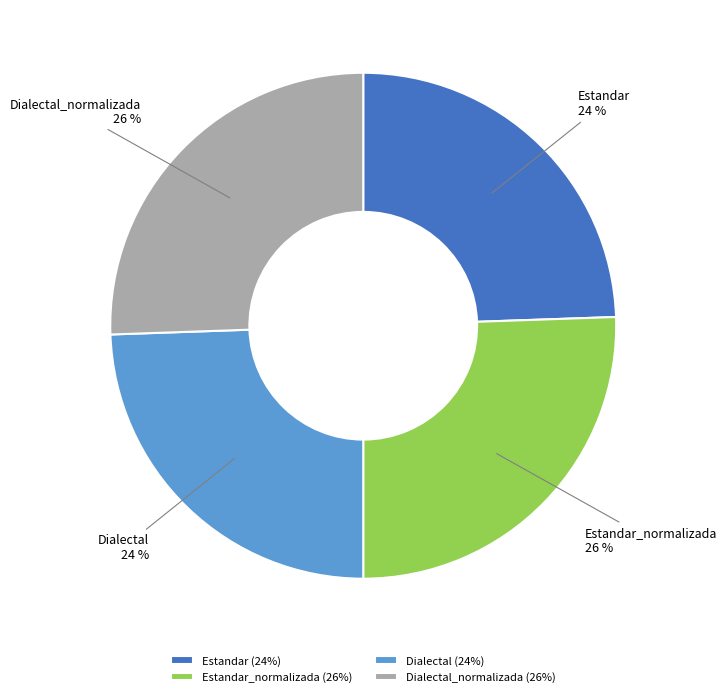

What is the ratio of the value at Dialectal_normalizada to the value at Estandar_normalizada?

1.0